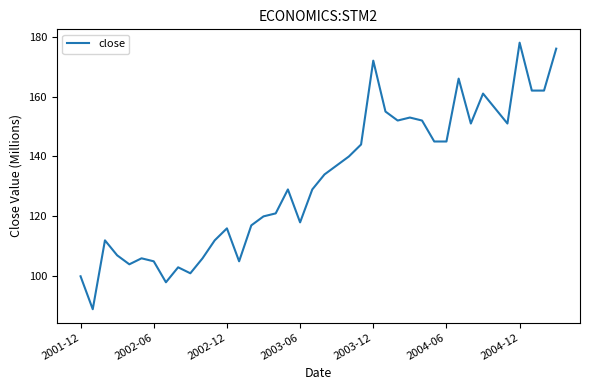

What is the maximum value shown in the chart?

178